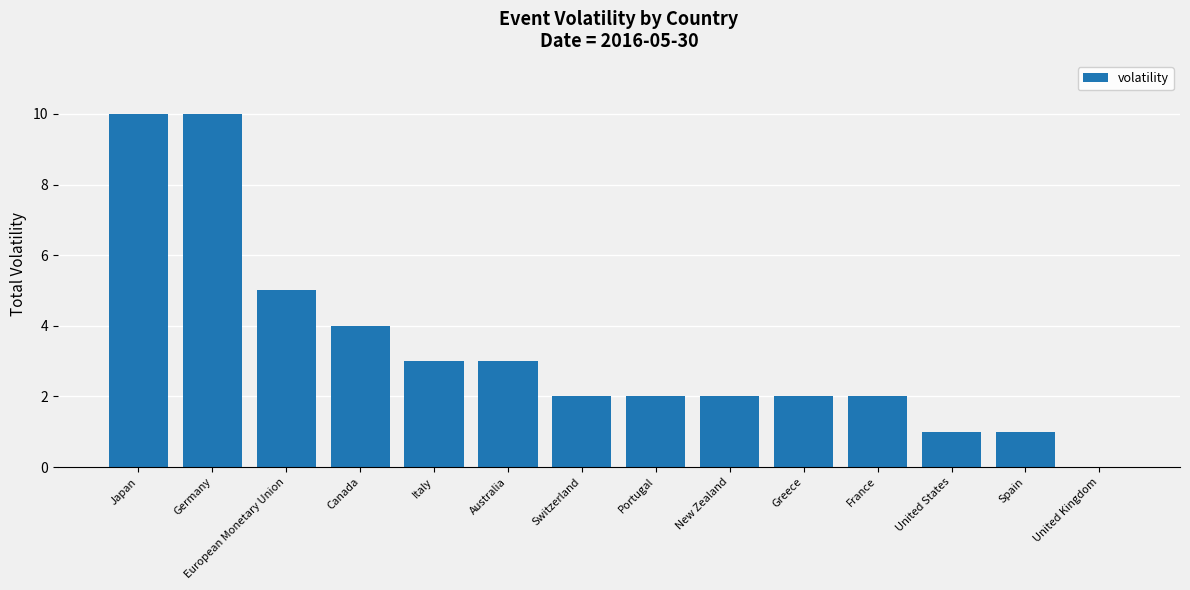

How many values are above zero?

13